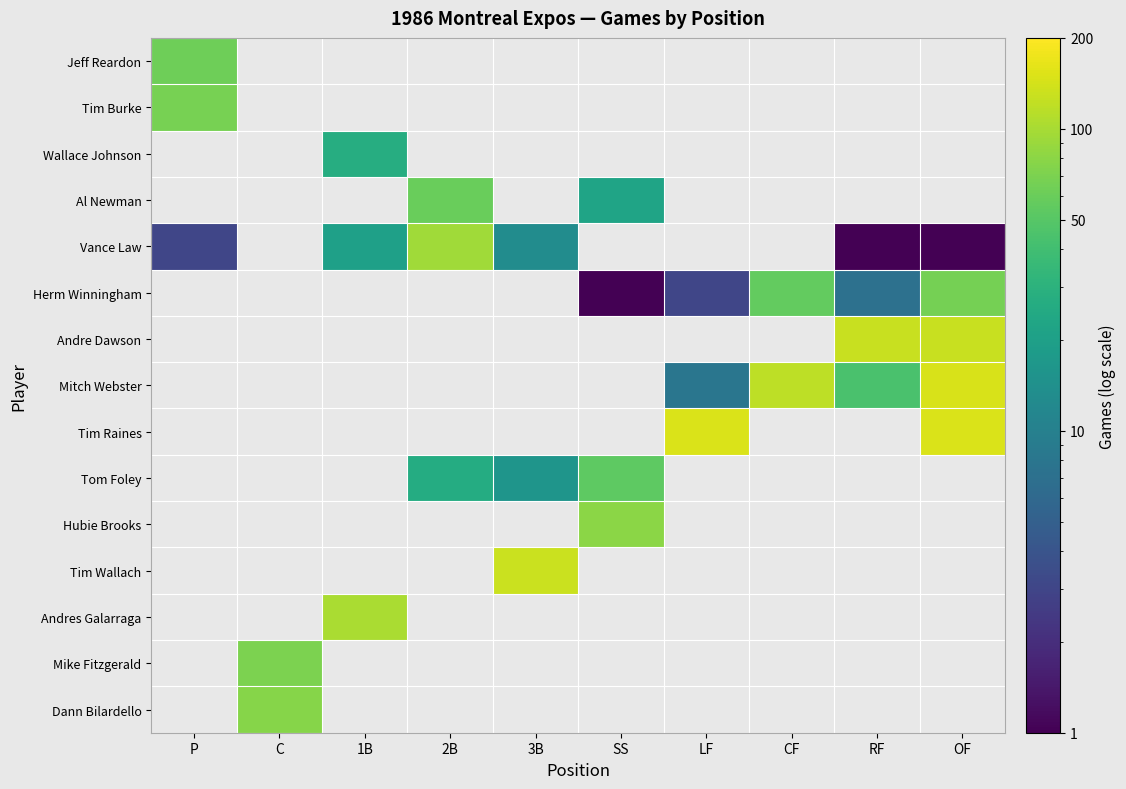

Which series has the largest total across all categories?

Mitch Webster